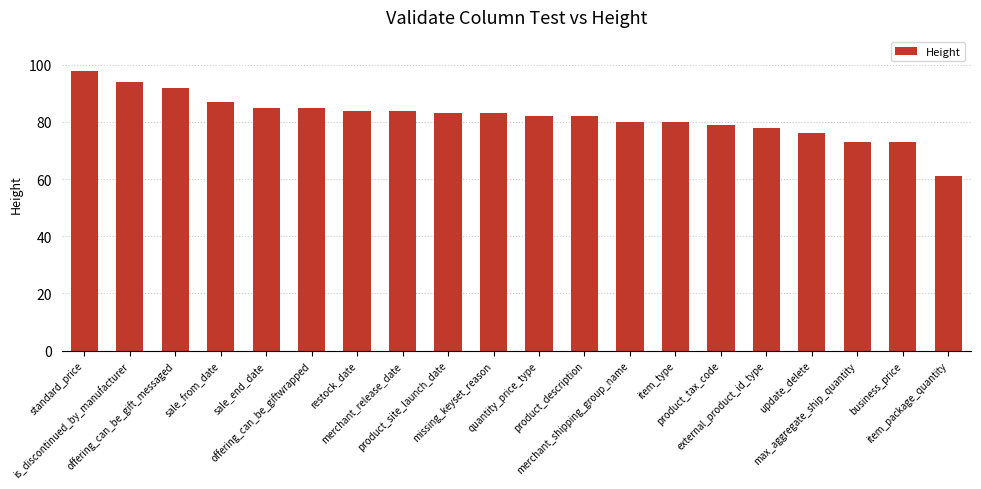

Reading left to right, transcribe all the data shown in this chart.

98	94	92	87	85	85	84	84	83	83	82	82	80	80	79	78	76	73	73	61